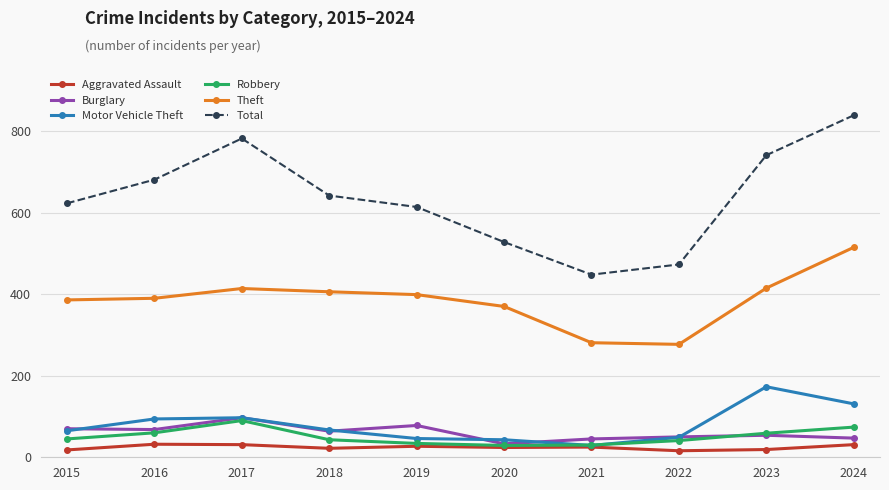

Which series has the widest spread of values?

Total